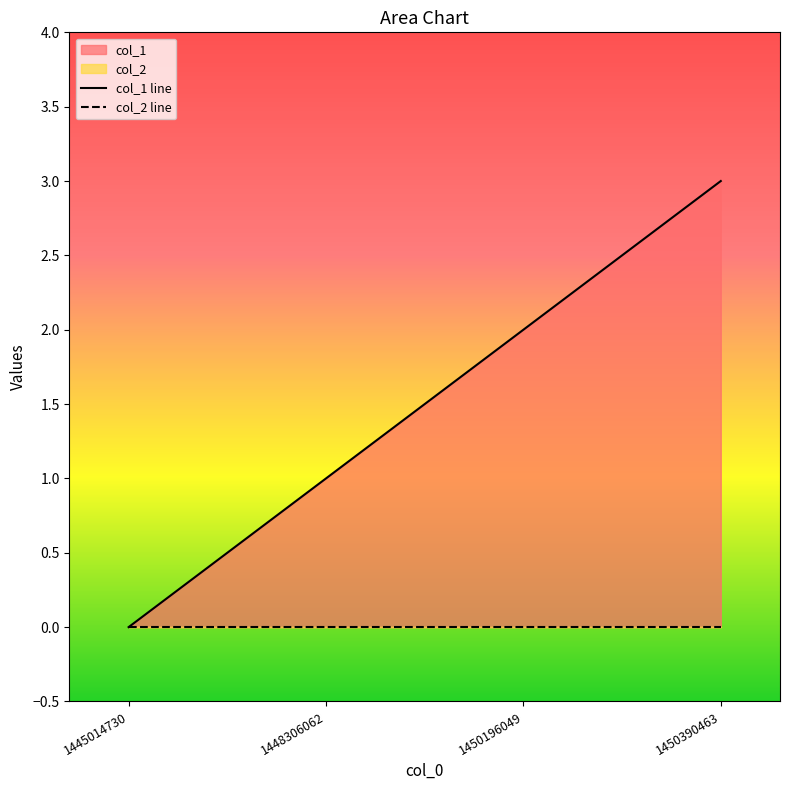

True or false: col_1 line has more than 0 interior local peaks.

False